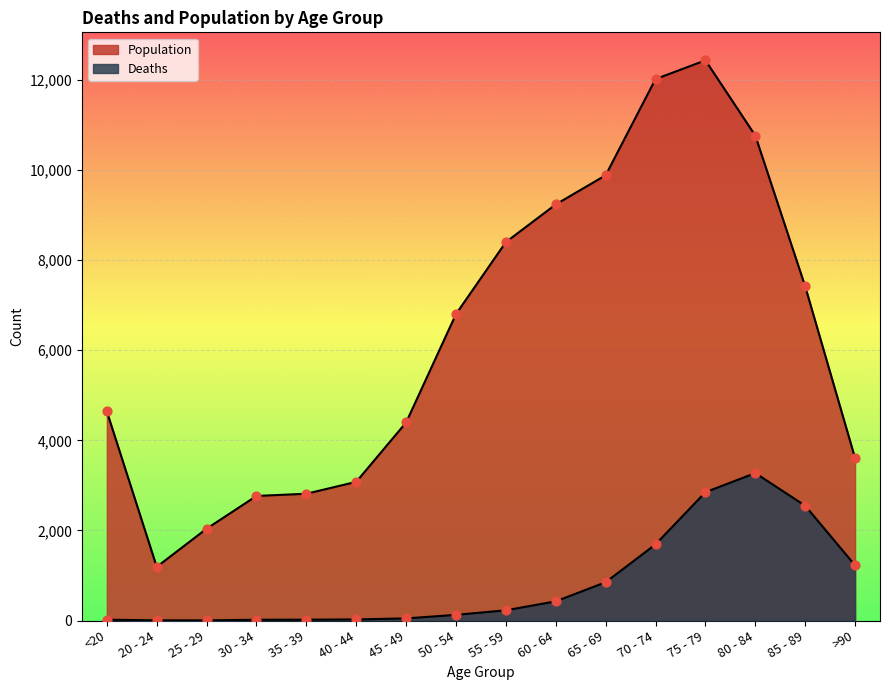

At which category is the sum across all series the highest?

75 - 79